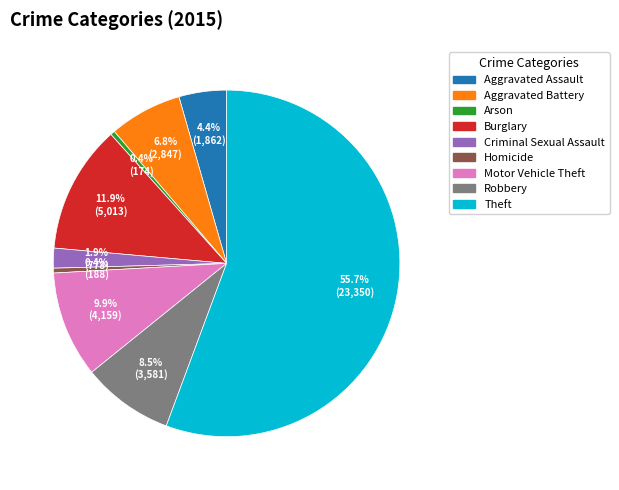

Which category has the biggest portion of the pie?

Theft